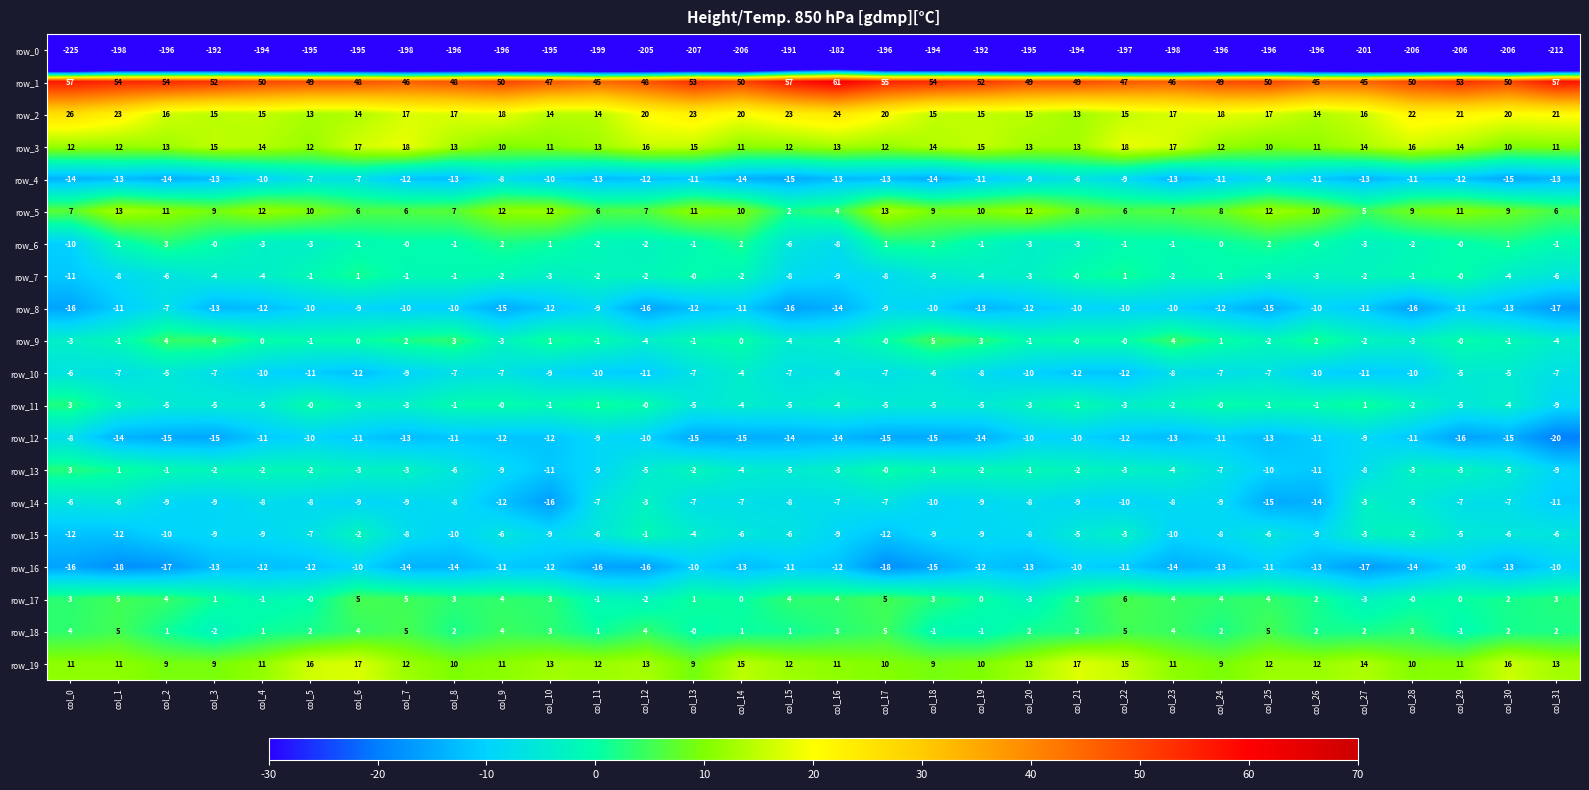

What is the difference between the row_13 values at col_17 and col_13?

2